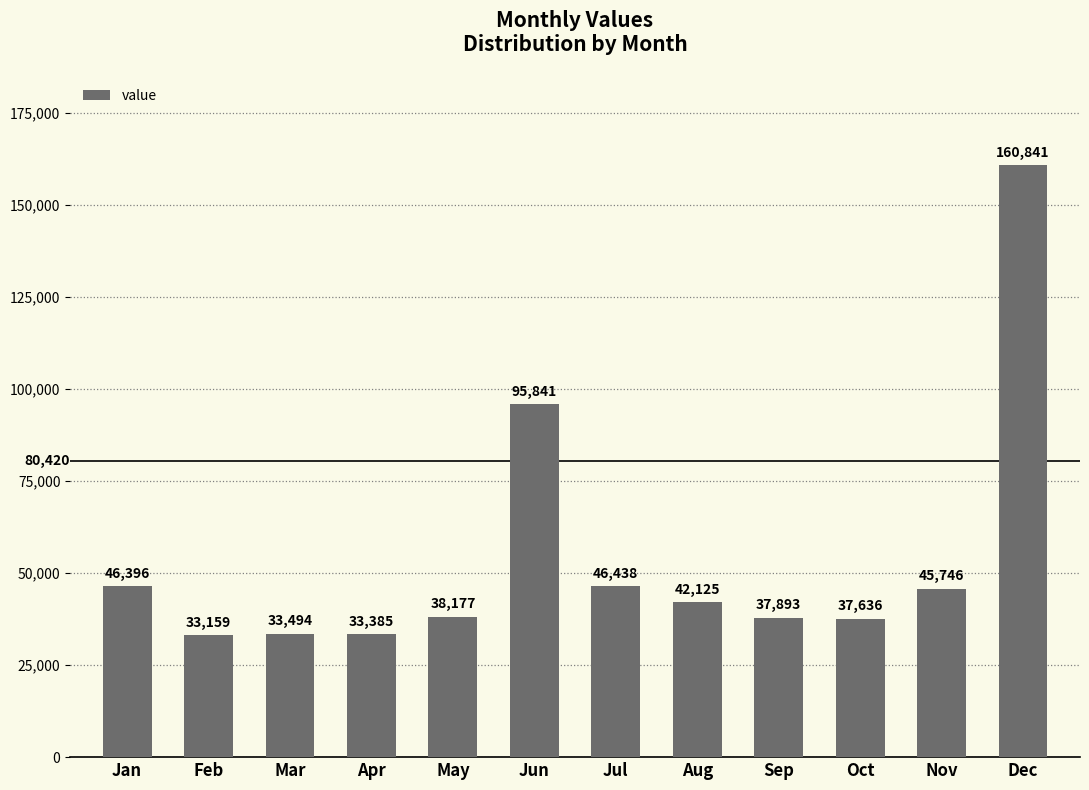

What is the average value?

54261